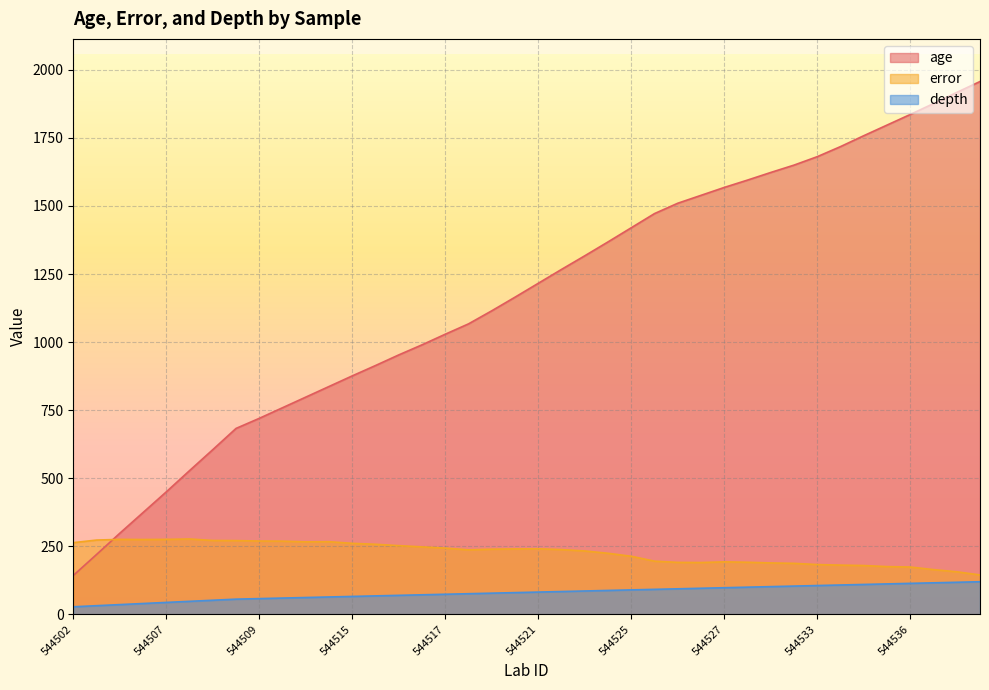

What are all the series names shown in the legend?

age, error, depth